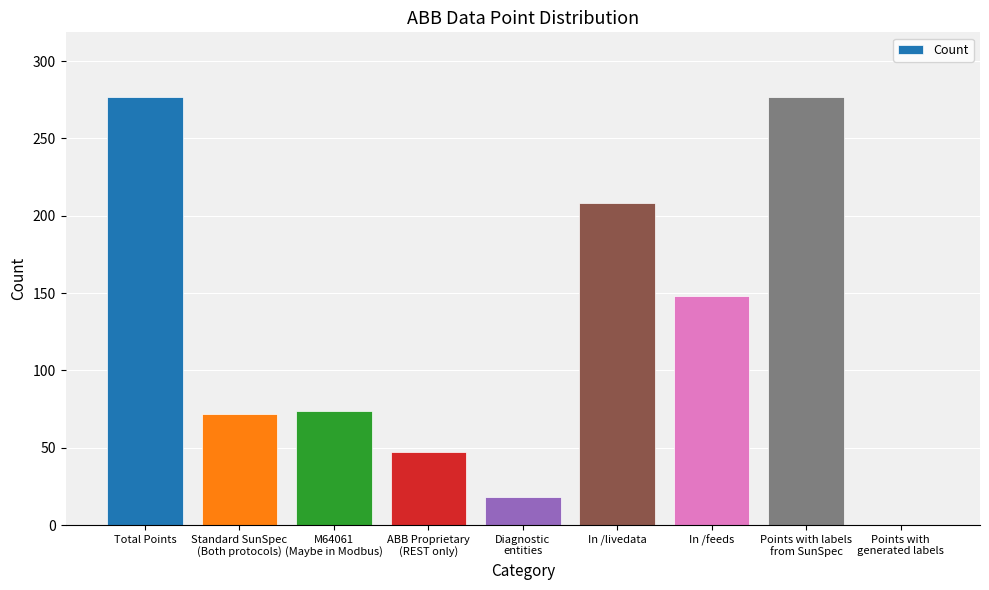

Which has a higher value, In /feeds or Total Points?

Total Points